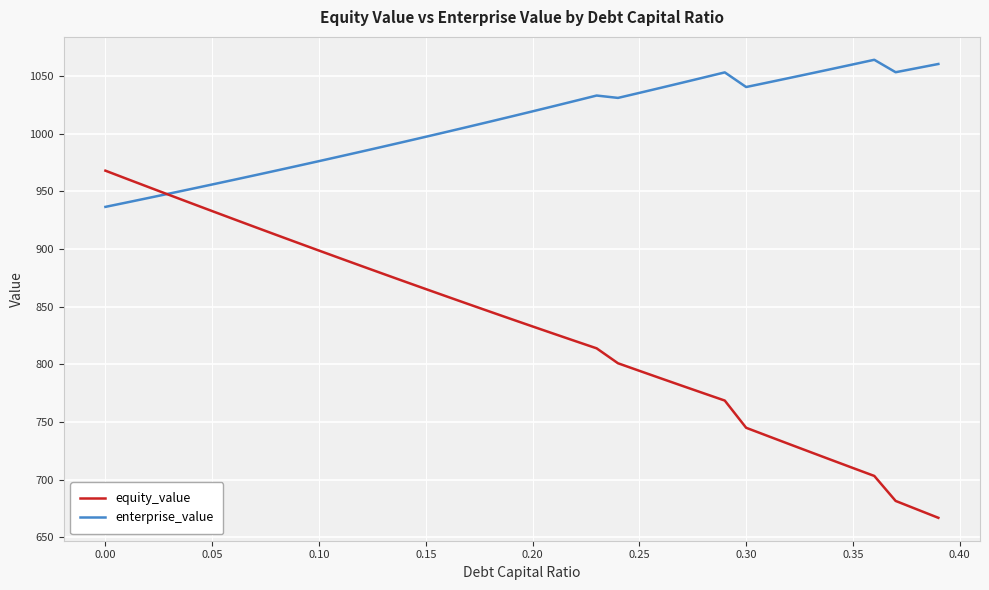

Which series has the largest range (max minus min)?

equity_value